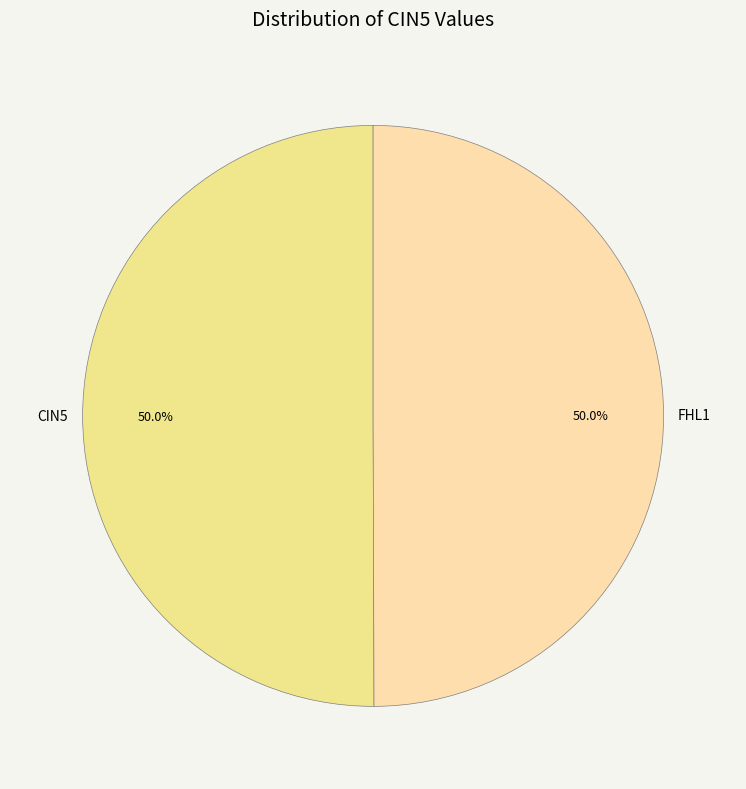

Approximately how many times larger is the value at FHL1 compared to CIN5?

1.0